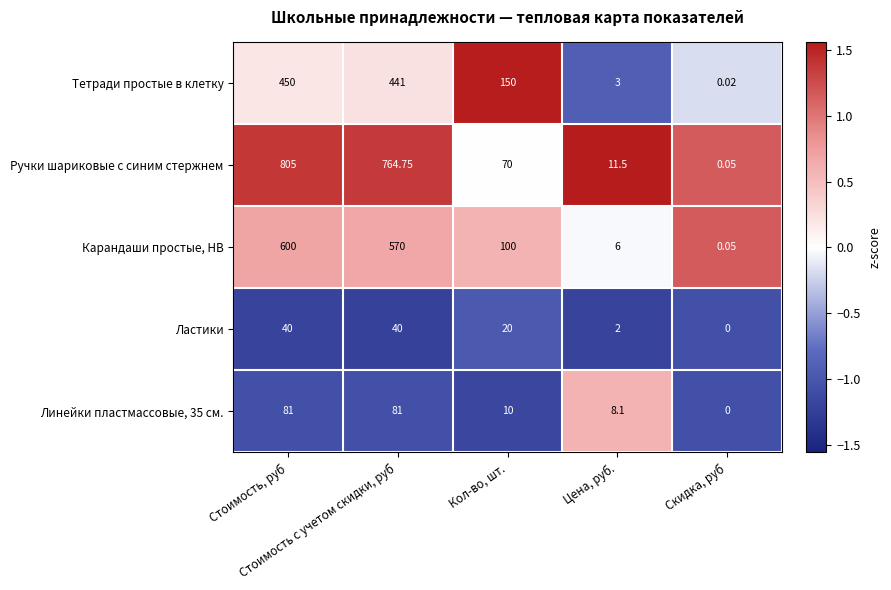

Rank the series at Стоимость с учетом скидки, руб from highest to lowest value.

Ручки шариковые с синим стержнем, Карандаши простые, HB, Тетради простые в клетку, Линейки пластмассовые, 35 см., Ластики